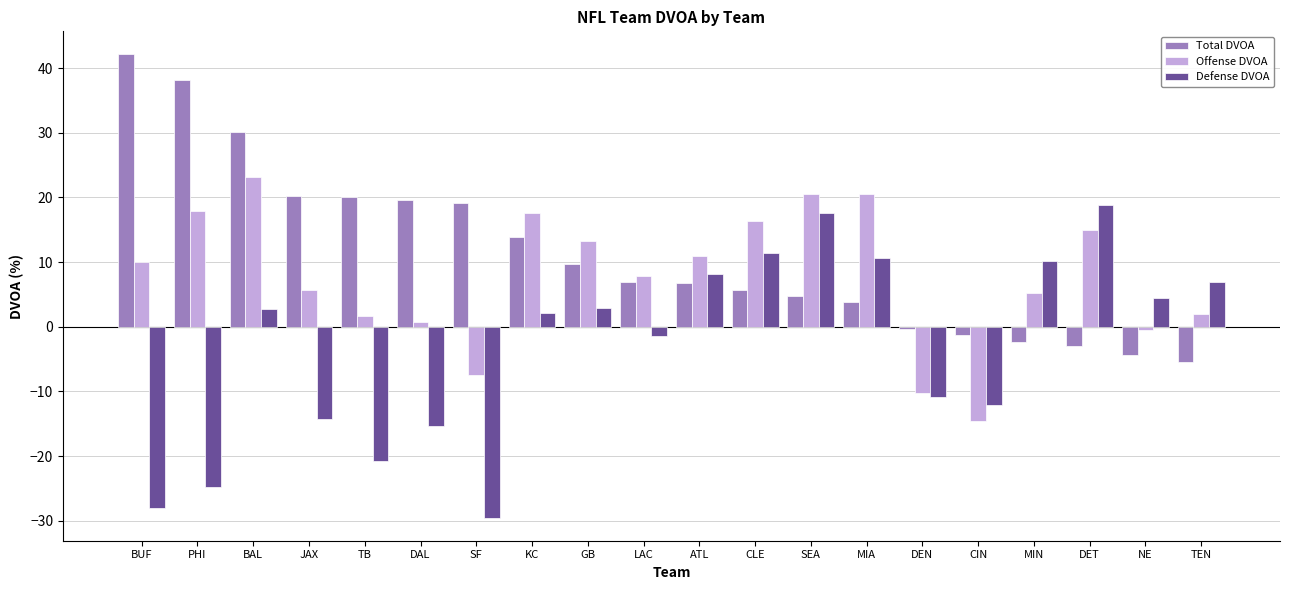

How many groups of bars are there?

20